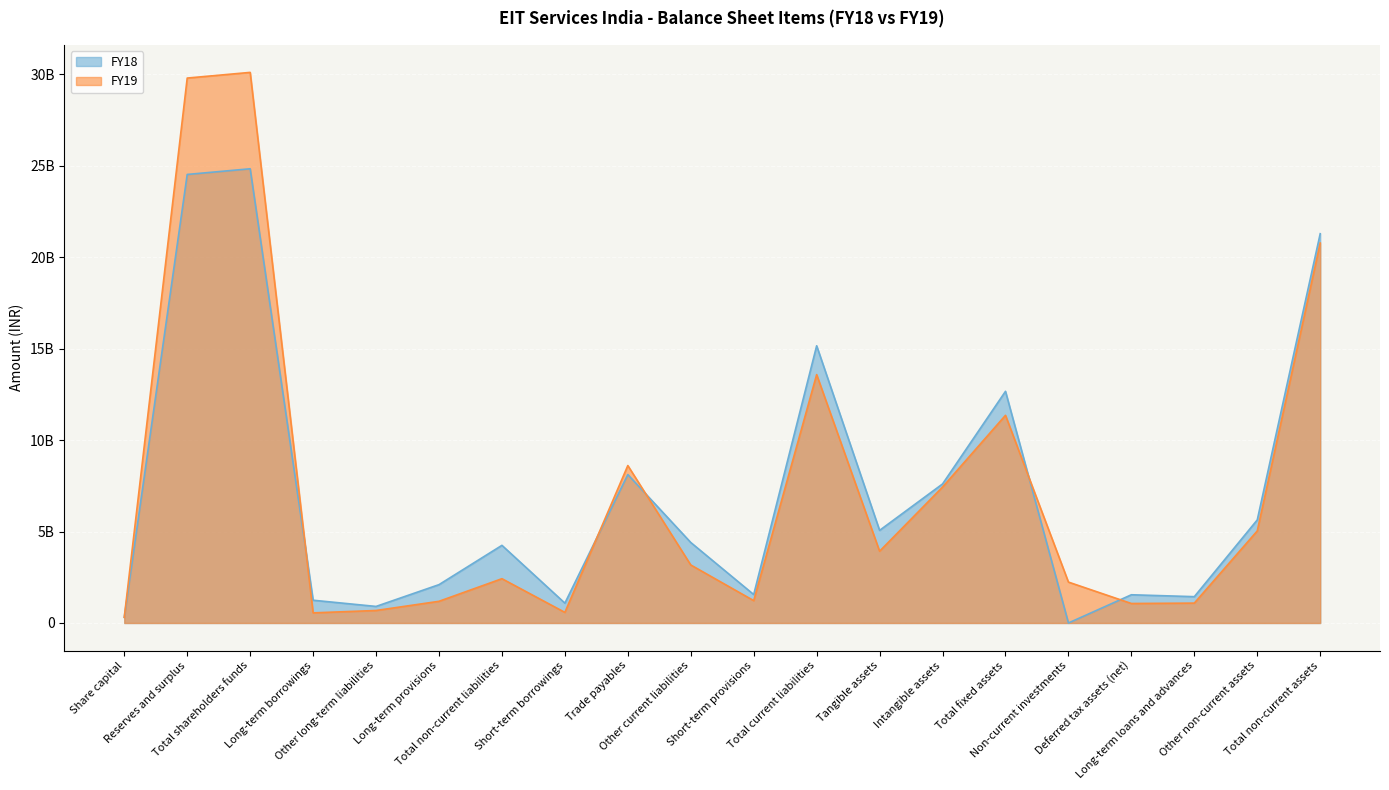

Reading left to right, transcribe all the data shown in this chart.

FY19: Share capital=310000000	Reserves and surplus=29804800000	Total shareholders funds=30114800000	Long-term borrowings=553500000	Other long-term liabilities=682900000	Long-term provisions=1185600000	Total non-current liabilities=2422000000	Short-term borrowings=579000000	Trade payables=8610700000	Other current liabilities=3172600000	Short-term provisions=1222100000	Total current liabilities=13584400000	Tangible assets=3925300000	Intangible assets=7433100000	Total fixed assets=11358400000	Non-current investments=2236000000	Deferred tax assets (net)=1065700000	Long-term loans and advances=1086400000	Other non-current assets=5035400000	Total non-current assets=20781900000
FY18: Share capital=310000000	Reserves and surplus=24532900000	Total shareholders funds=24842900000	Long-term borrowings=1244500000	Other long-term liabilities=905300000	Long-term provisions=2096800000	Total non-current liabilities=4246600000	Short-term borrowings=1085800000	Trade payables=8118000000	Other current liabilities=4402300000	Short-term provisions=1555600000	Total current liabilities=15161700000	Tangible assets=5065900000	Intangible assets=7604700000	Total fixed assets=12670600000	Non-current investments=0	Deferred tax assets (net)=1543400000	Long-term loans and advances=1439300000	Other non-current assets=5638400000	Total non-current assets=21291700000